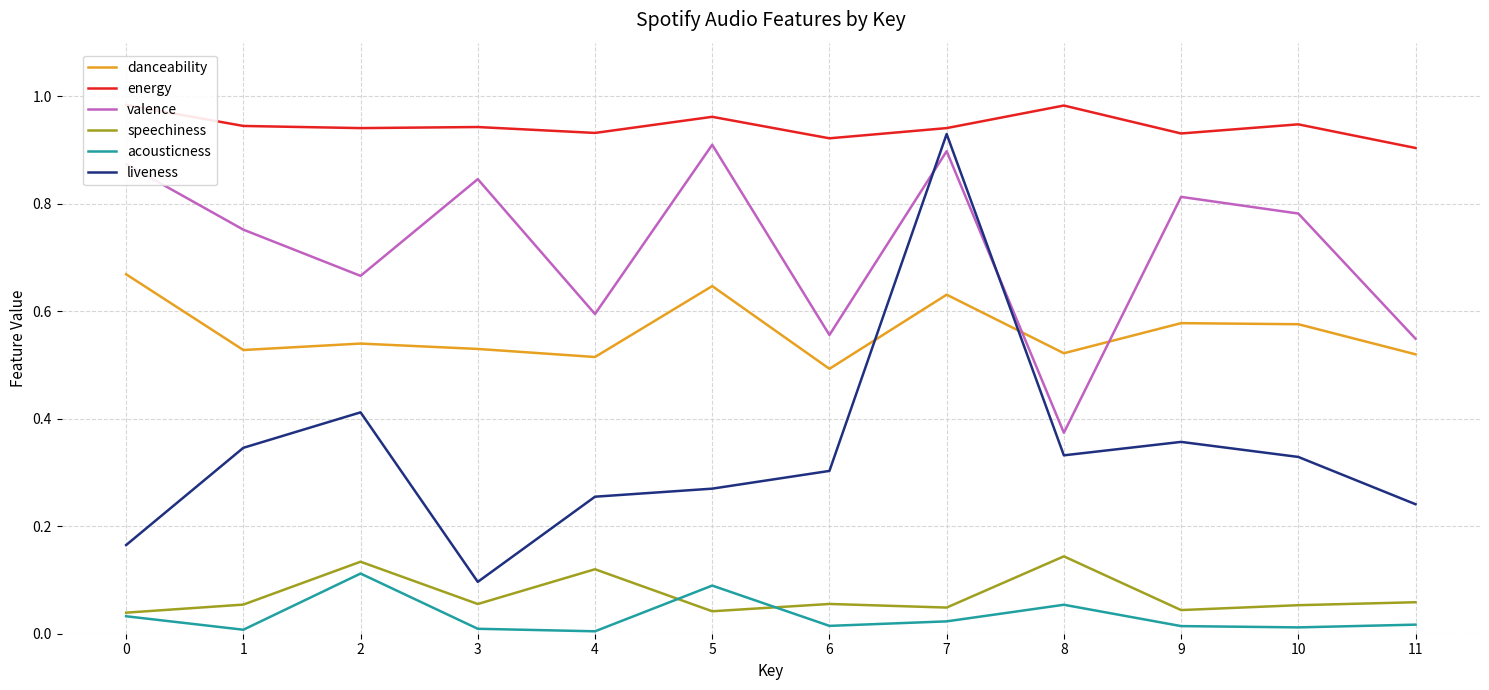

Is it true that speechiness equals 0.1 at 3?

False